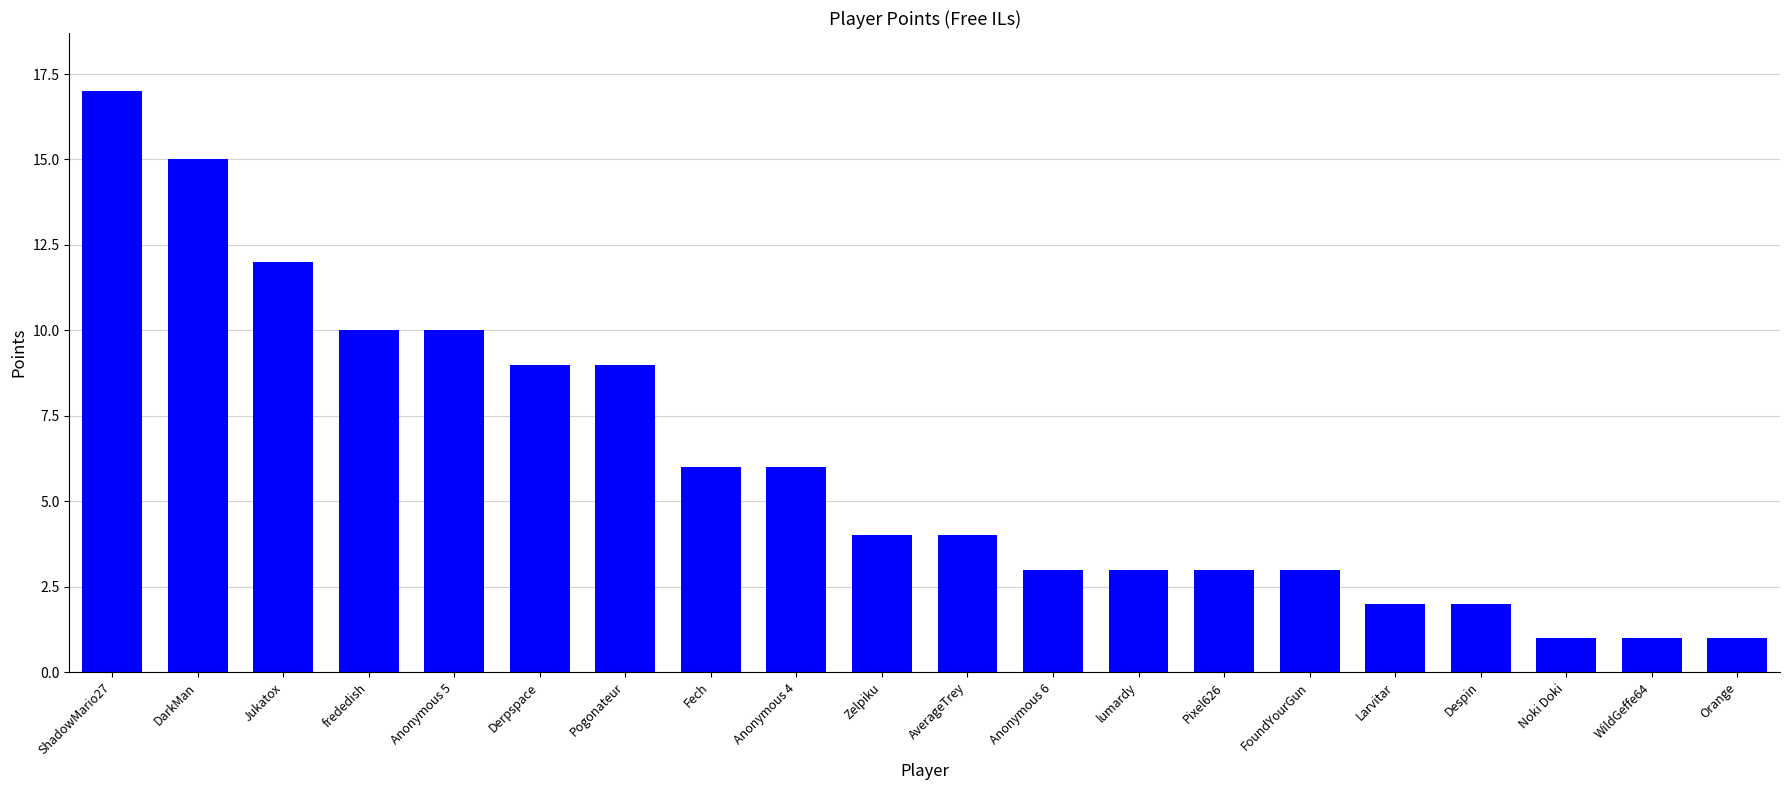

What is the difference between the maximum and minimum values?

16